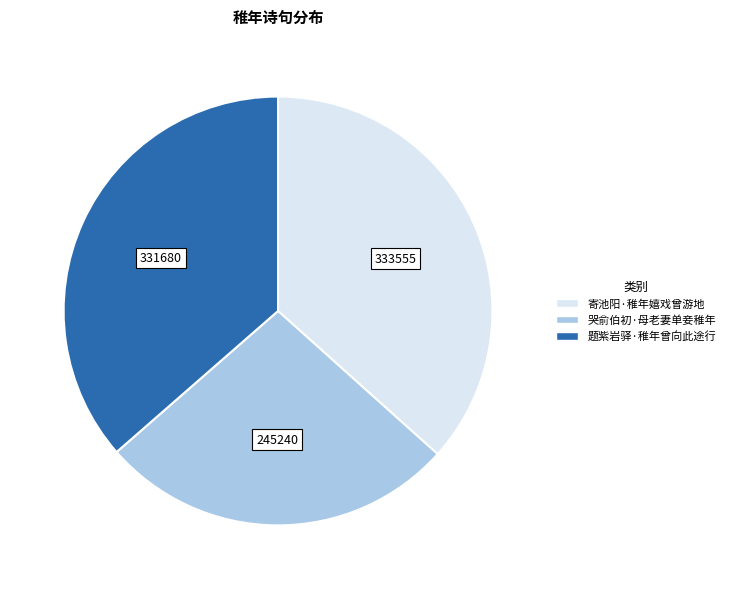

Is 寄池阳·稚年嬉戏曾游地 the majority of the pie?

No